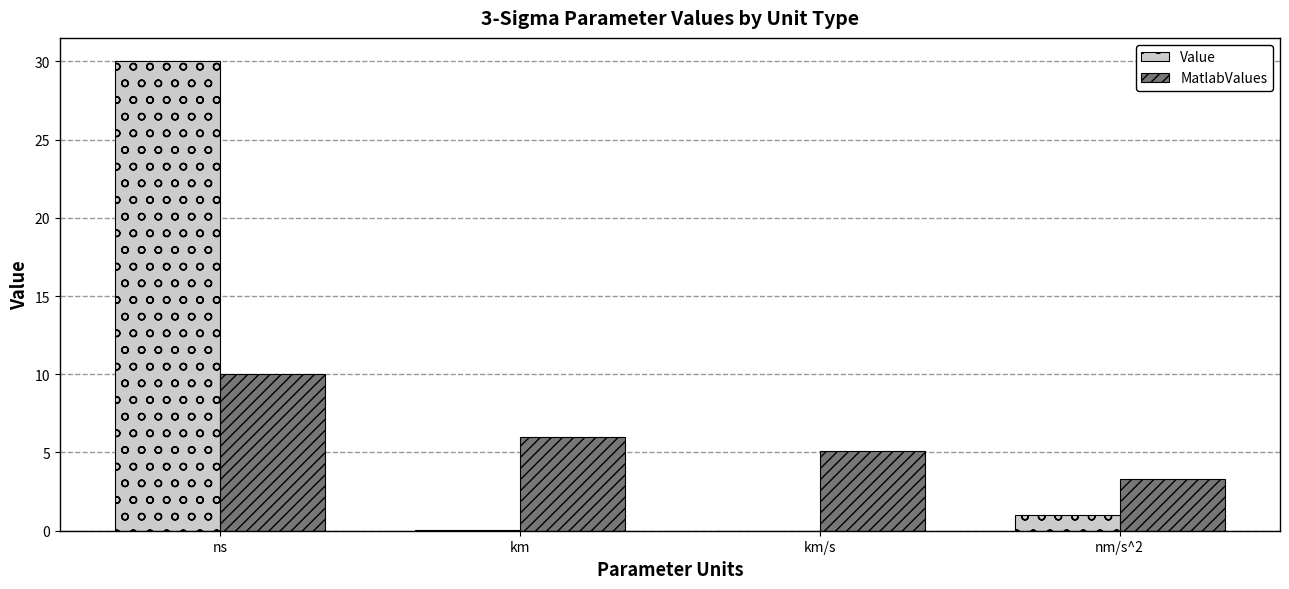

Between ns and km, which series saw the biggest shift?

Value